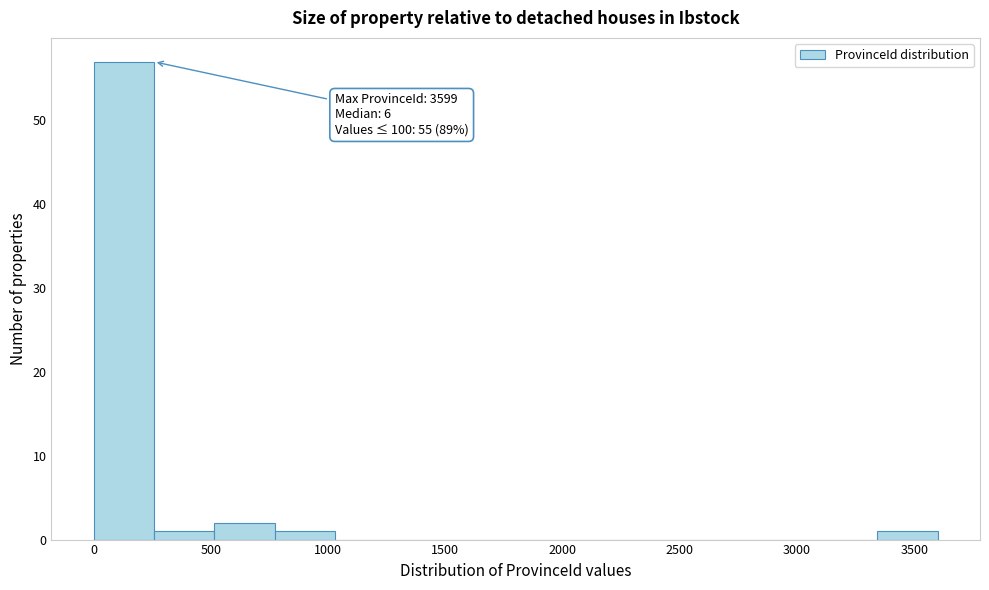

Over which range of the x-axis is the bar tallest?

0 to 250